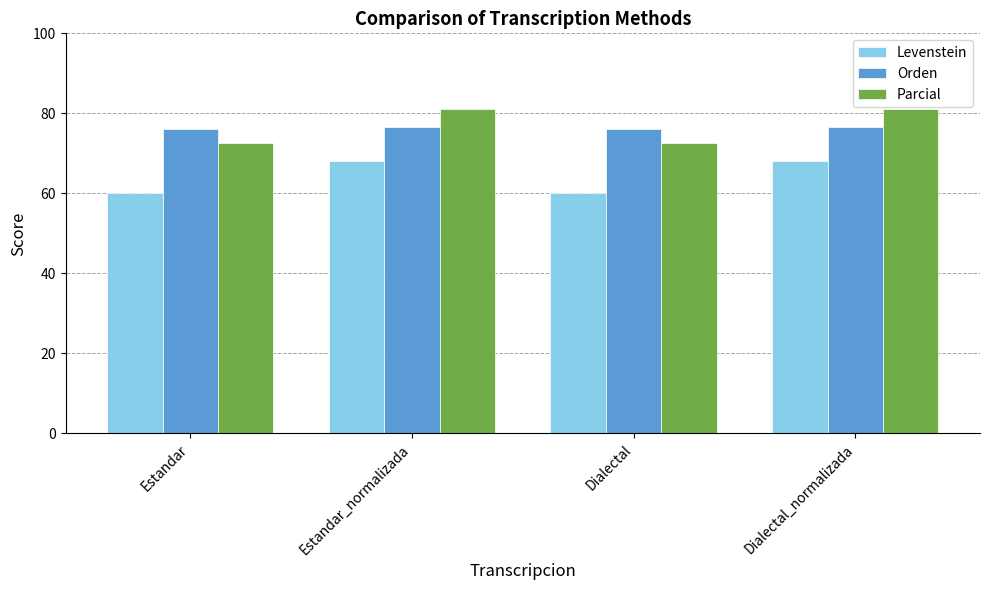

What is the value of the Parcial bar at the 4th from the left?

81.1